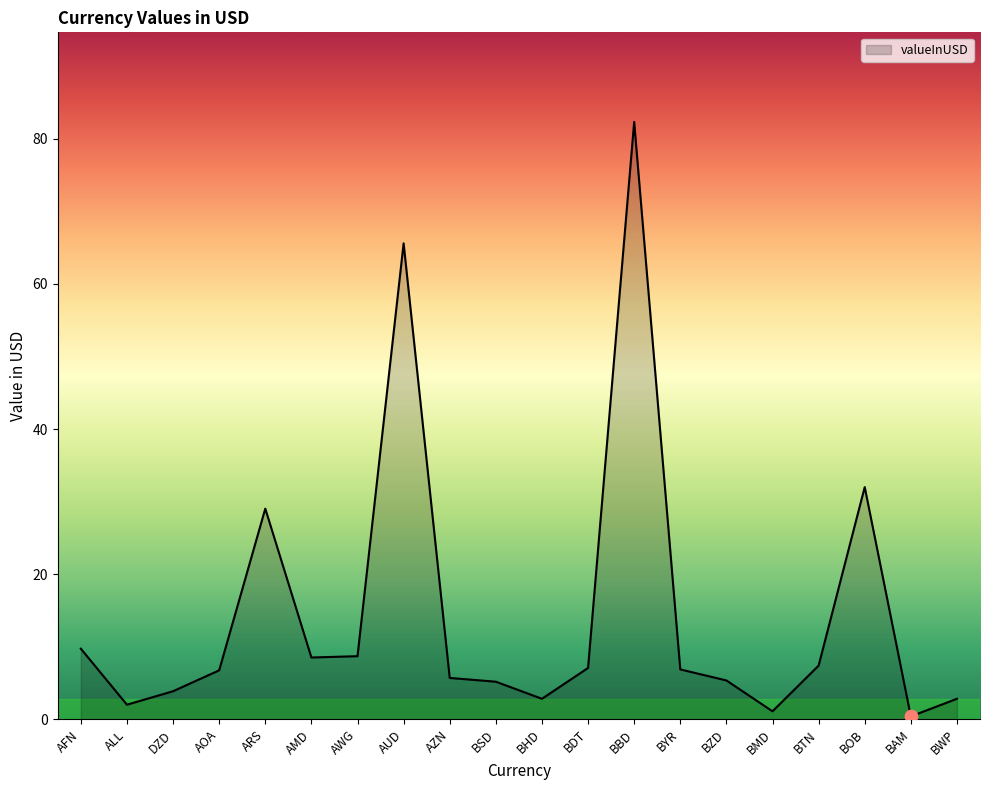

What is the change in value from BSD to BWP?

-2.3